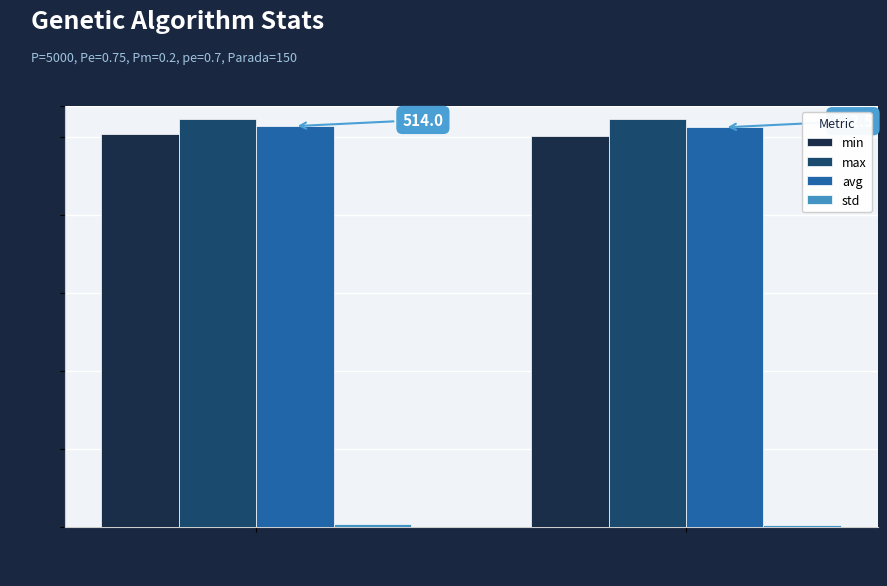

What is the minimum value for max?

523.2